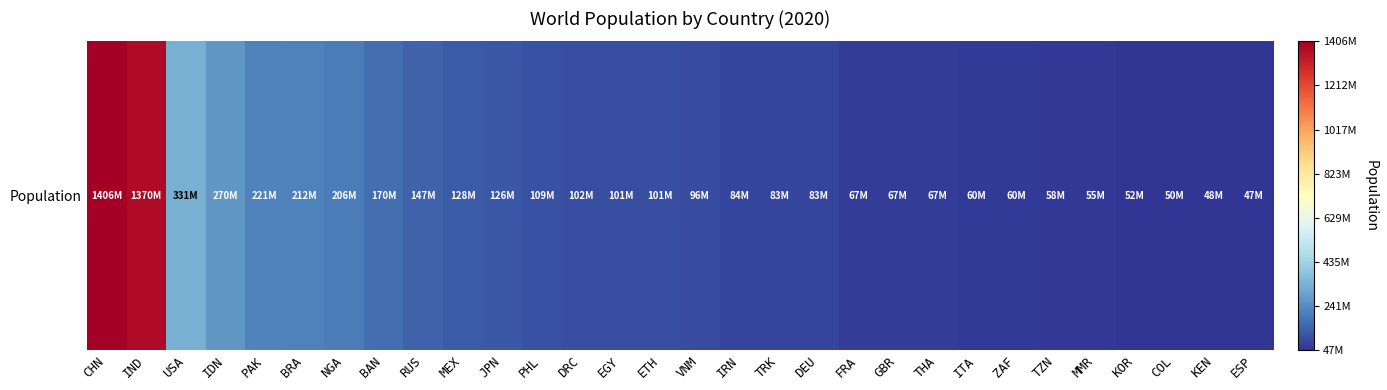

Reading left to right, extract all data points from this chart.

1405544000	1370279686	330736378	269603400	220892331	212404659	206139587	169733412	146748590	127792286	125770000	109498444	101935800	101245043	100829000	96483981	83991288	83154997	83122889	67153000	66796807	66582380	60026546	59622350	57637628	54817919	51838016	50372424	47564296	47329981